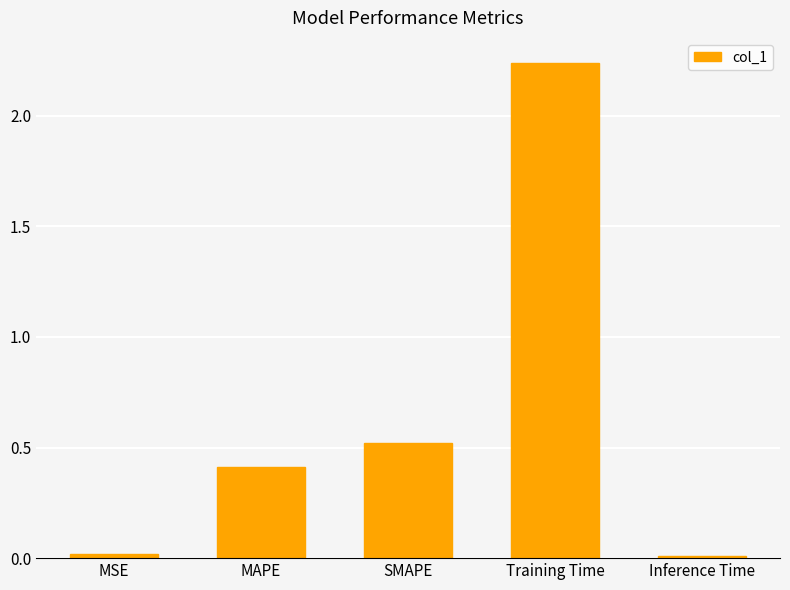

How many bars are there in total?

5